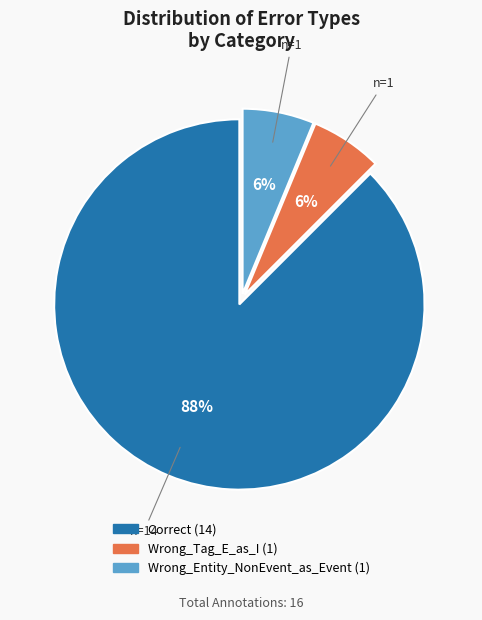

How many slices are in this pie chart?

3